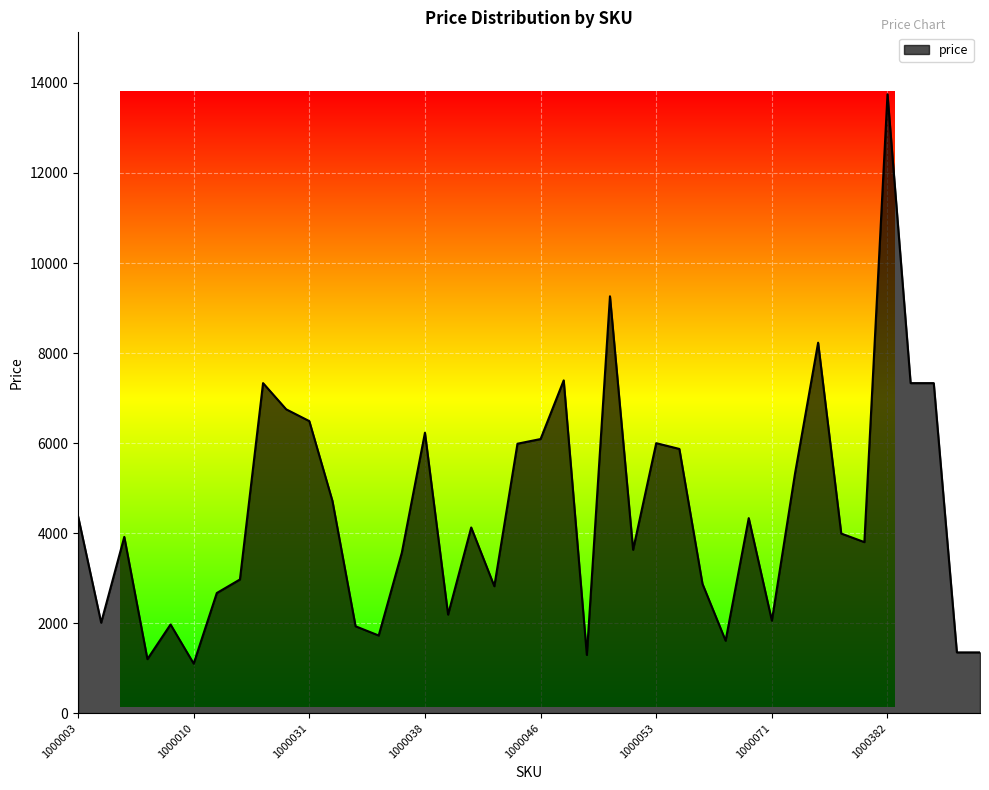

What is the greatest value displayed?

13750